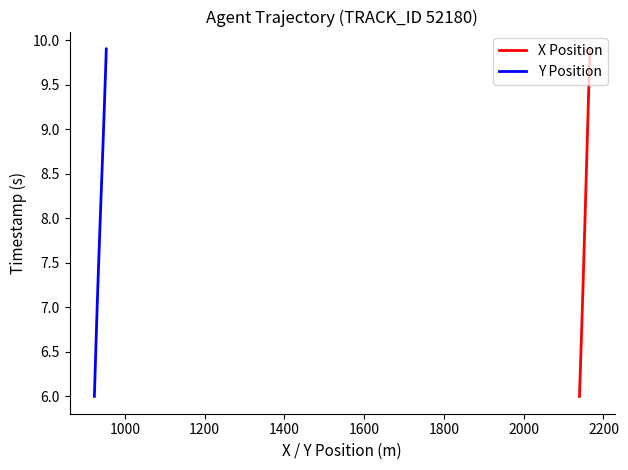

What is the highest value of the Y Position series?

9.9